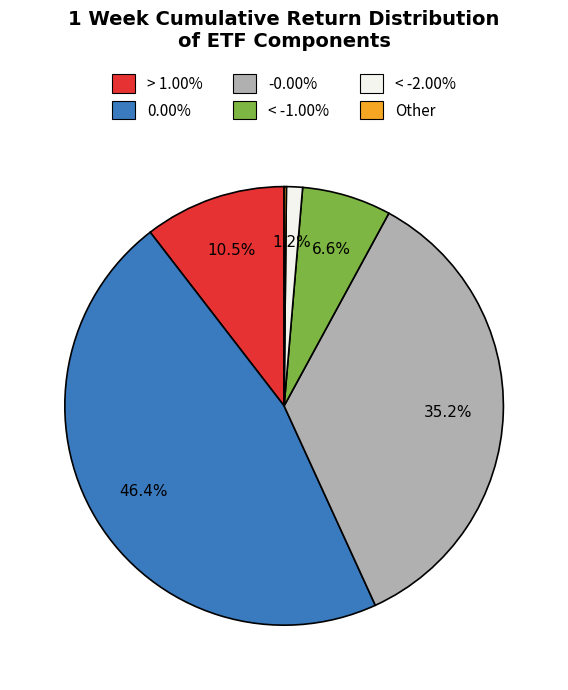

Is > 1.00% the majority of the pie?

No